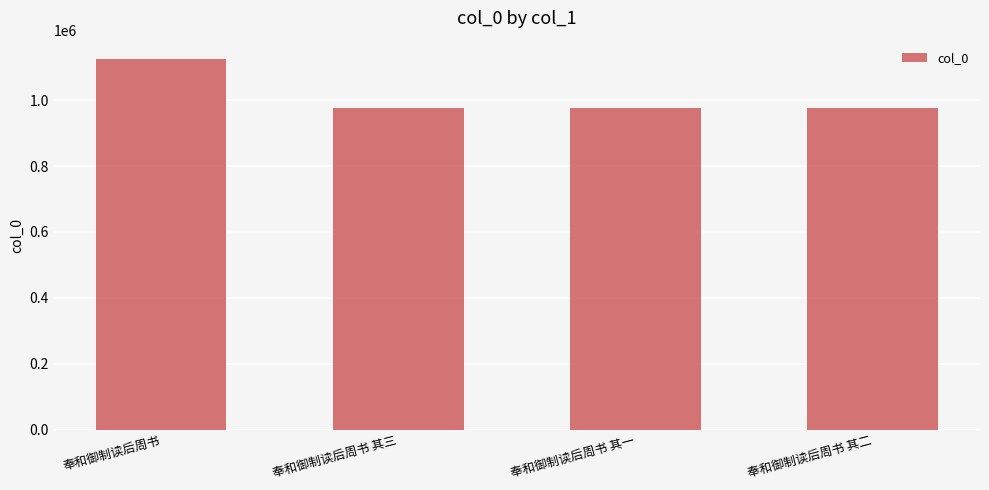

How many data points are less than 976506?

2